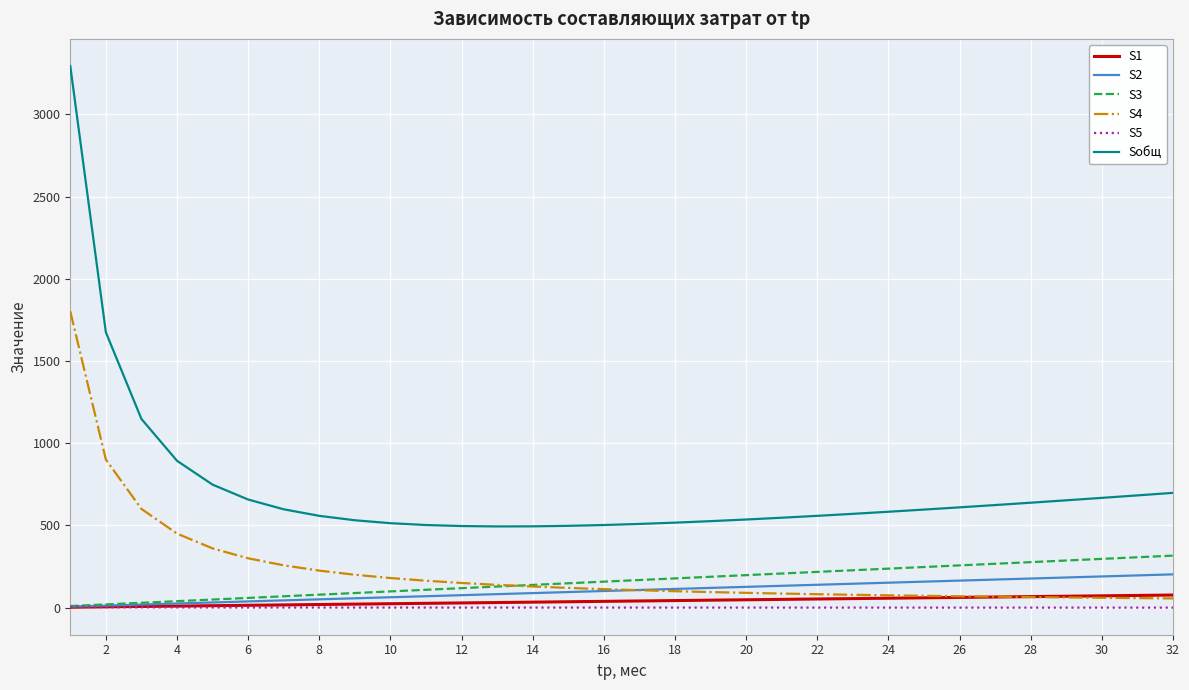

How many lines are shown in the chart?

6